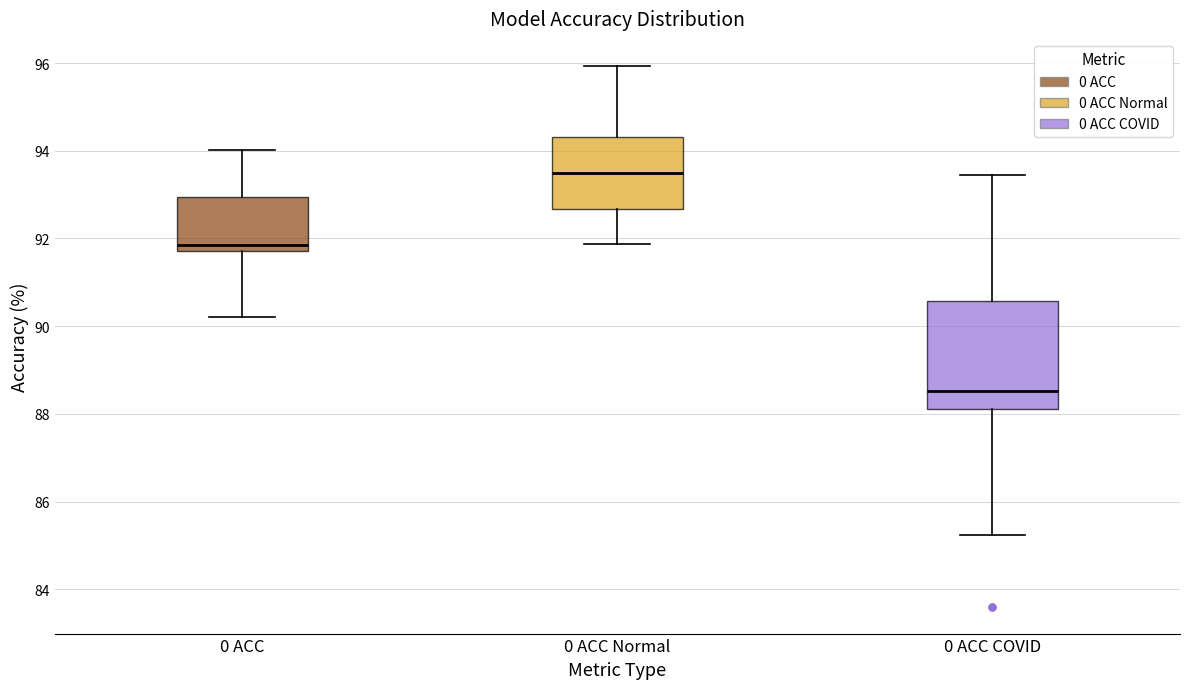

Which box has the highest median line?

0 ACC Normal